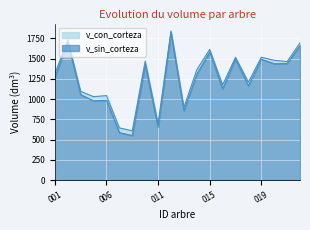

What is the highest value of the v_sin_corteza series?

1821.4